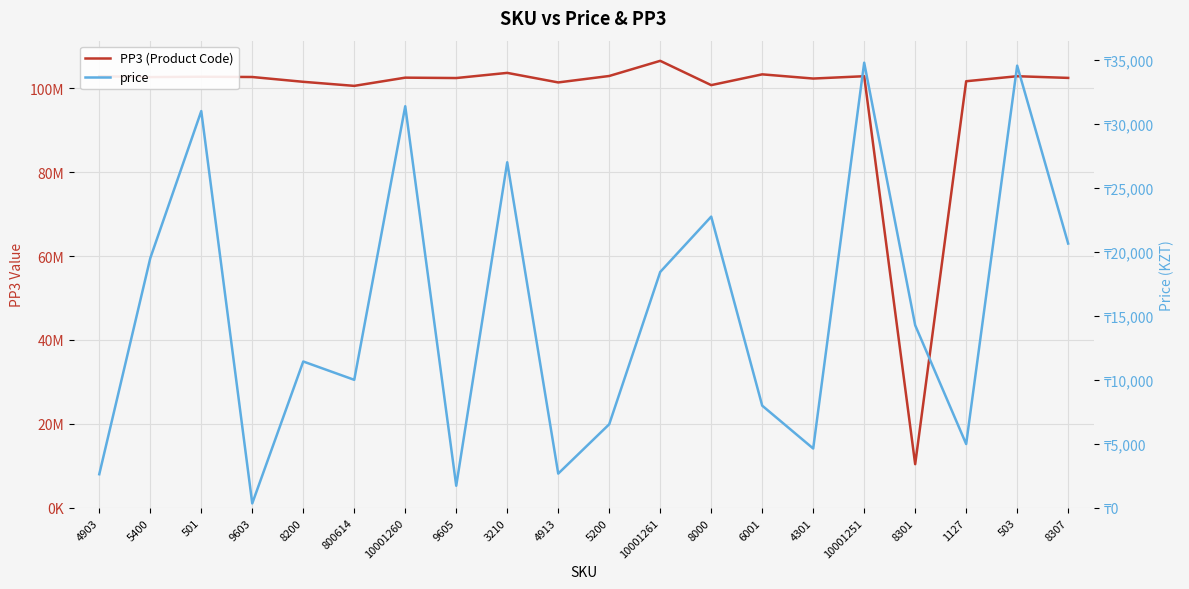

What are all the series names shown in the legend?

PP3 (Product Code), price